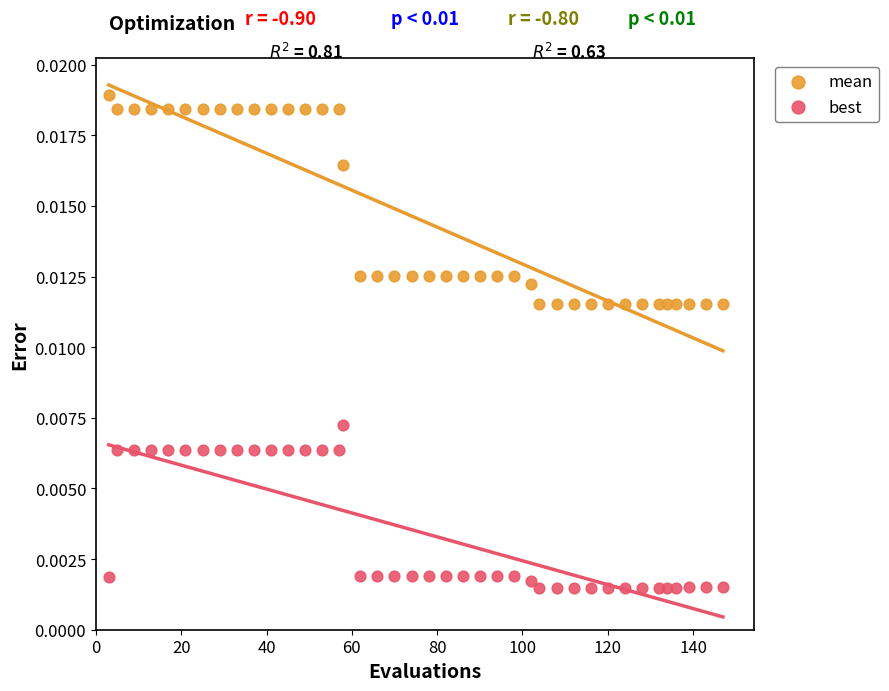

Which series has the widest spread of Y values?

mean